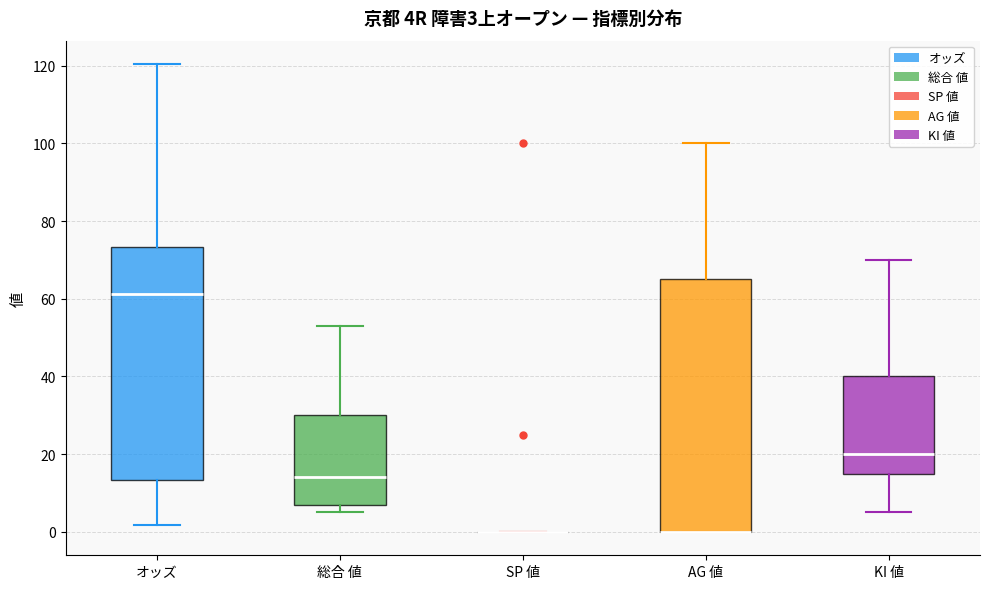

Comparing the boxes themselves (not the whiskers), which one is the tallest?

AG 値